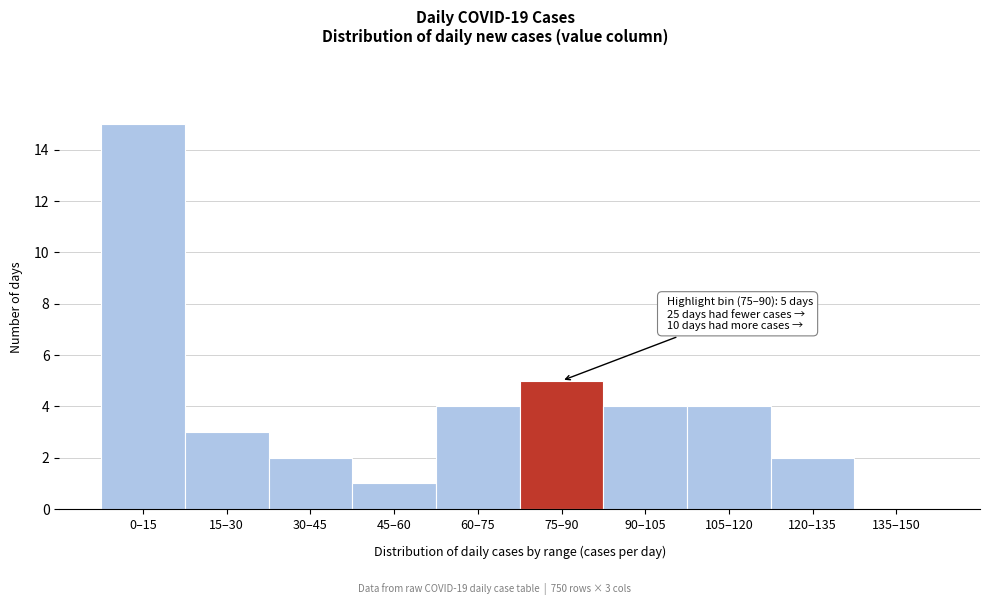

Reading right to left, list all the values displayed in this chart.

135–150=0	120–135=2	105–120=4	90–105=4	75–90=5	60–75=4	45–60=1	30–45=2	15–30=3	0–15=15